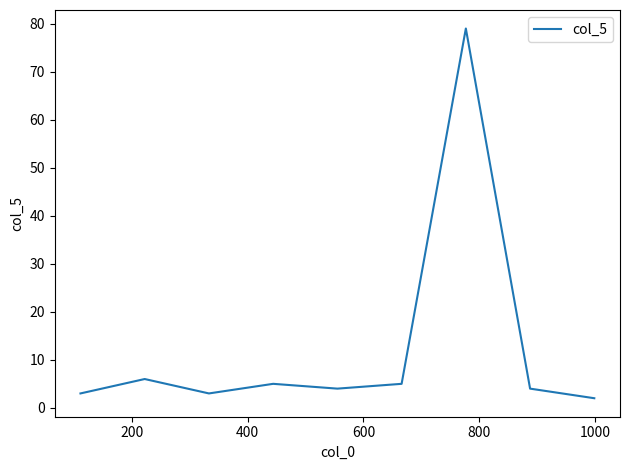

What is the greatest value displayed?

79